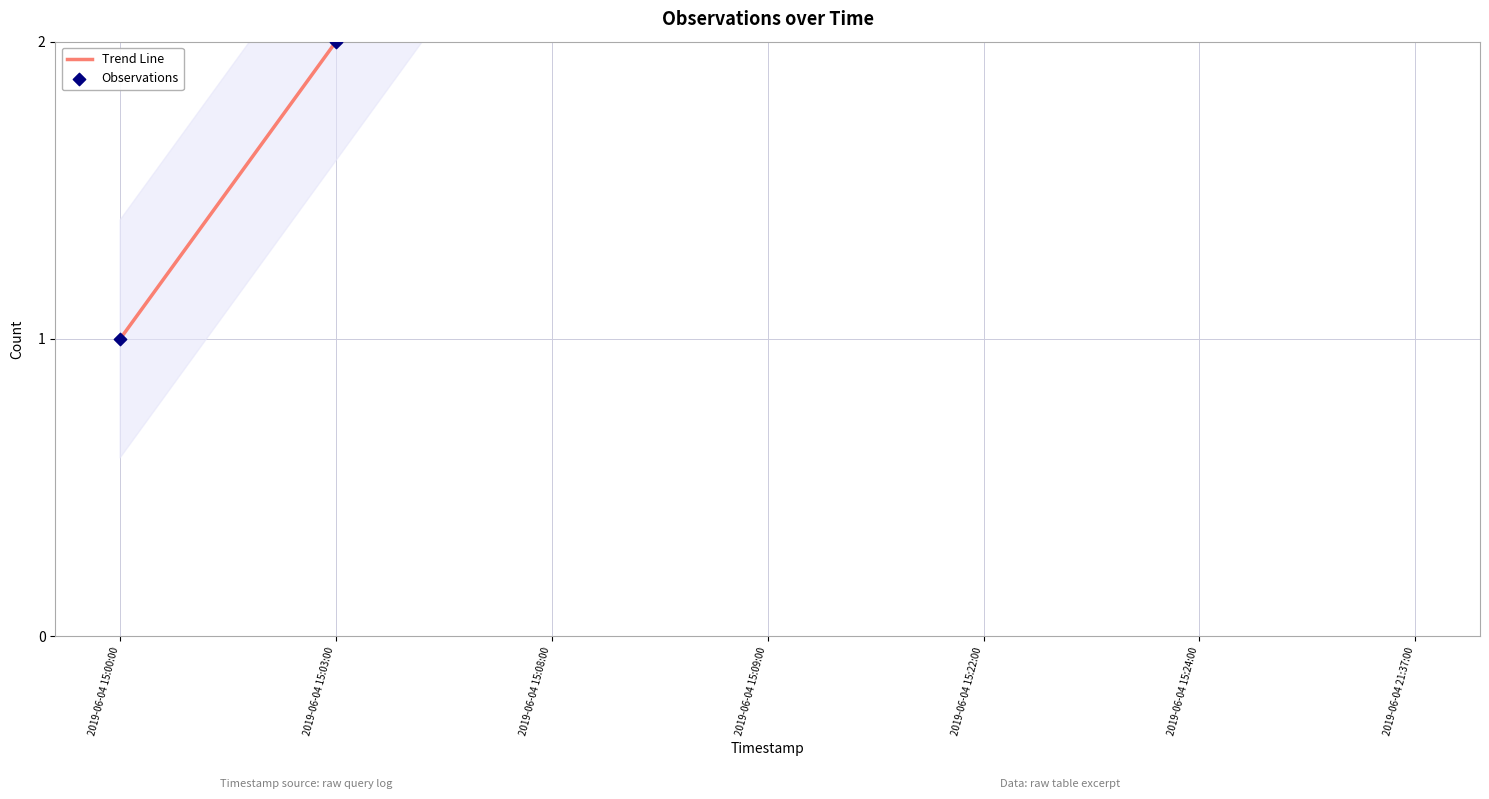

What is the total value across all series at 2019-06-04 15:00:00?

2